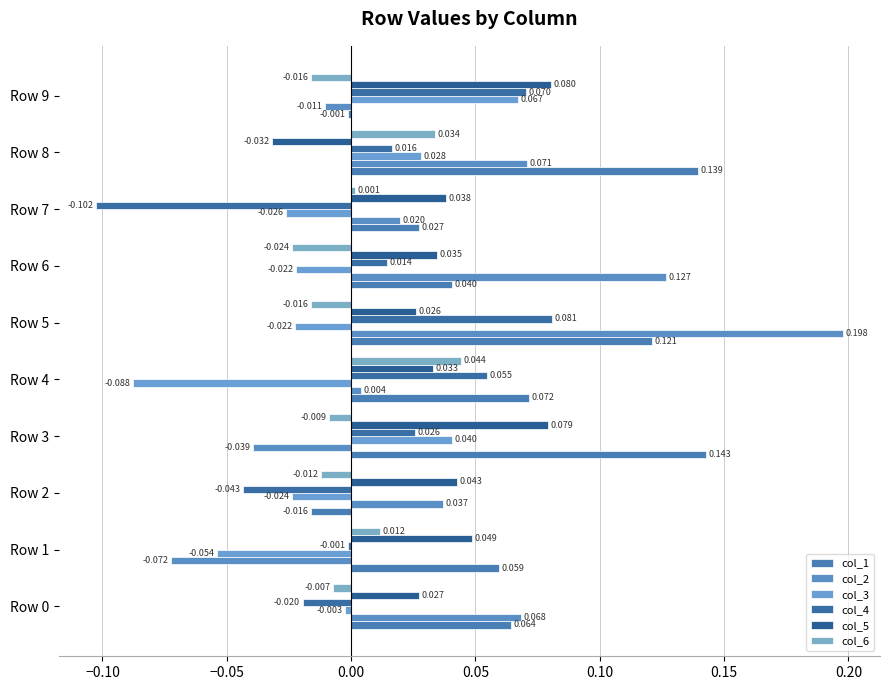

Where is col_2 nearest to the value 0?

Row 4